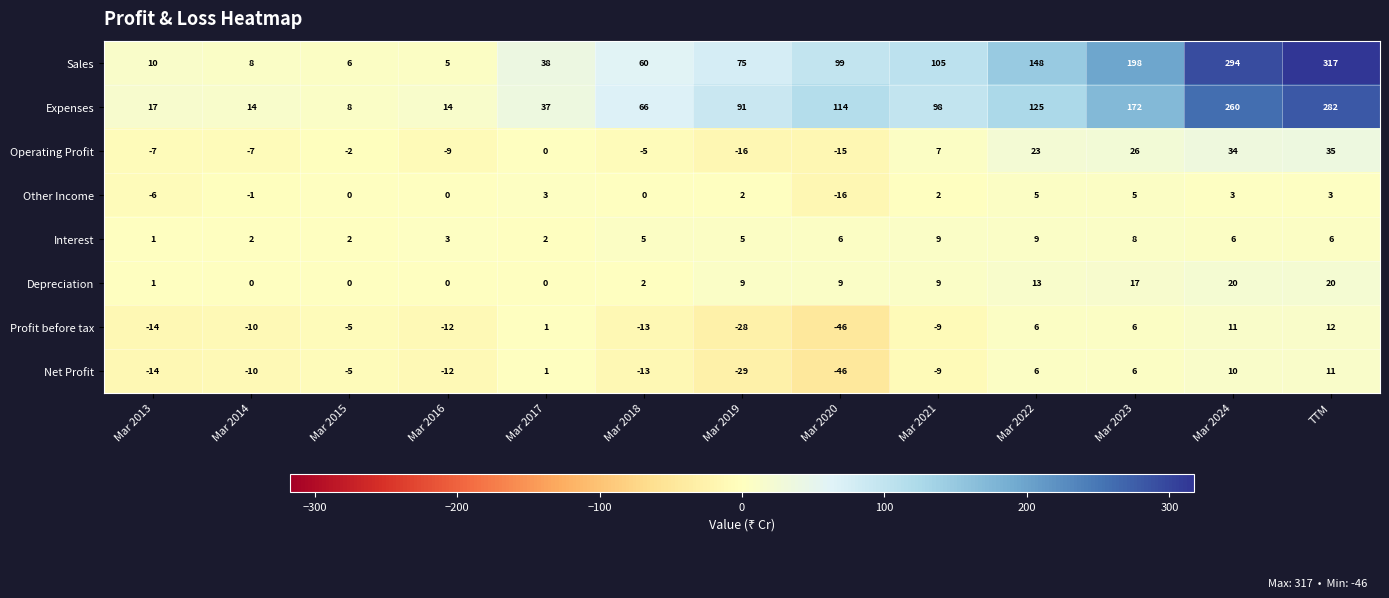

What is the total value across all series at Mar 2022?

335